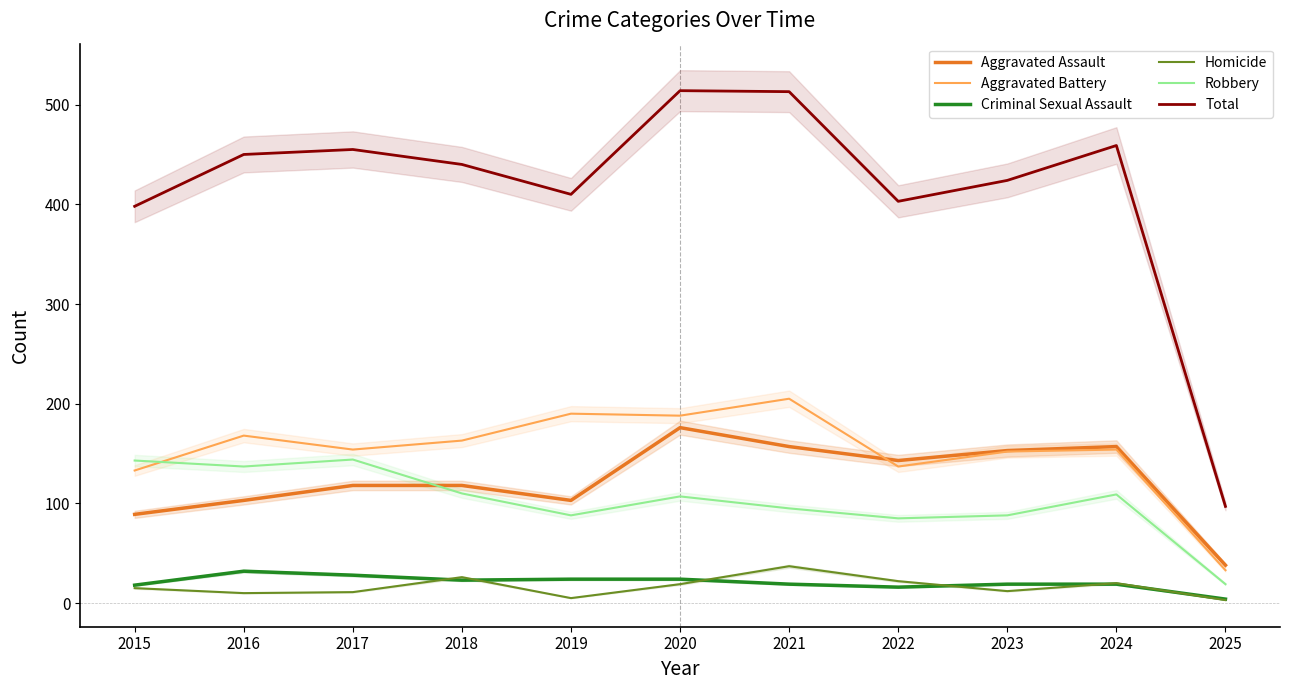

Which series has the largest range (max minus min)?

Total